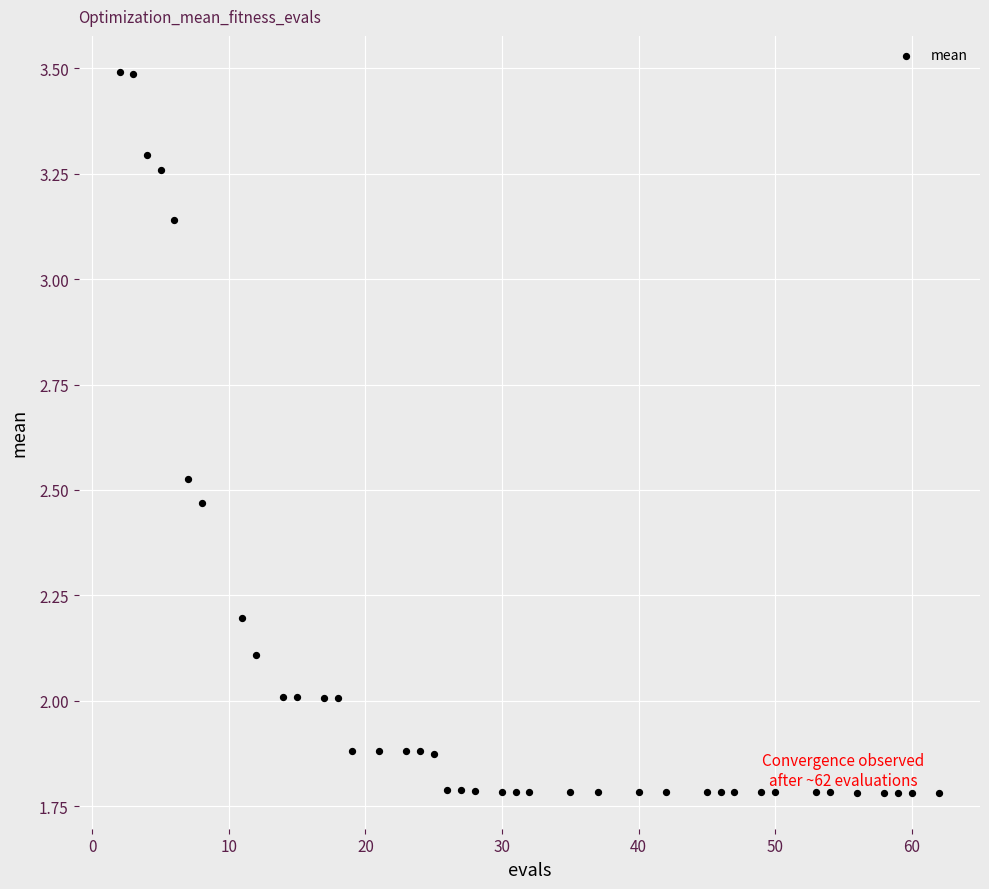

What is the range of Y values (max minus min)?

1.7